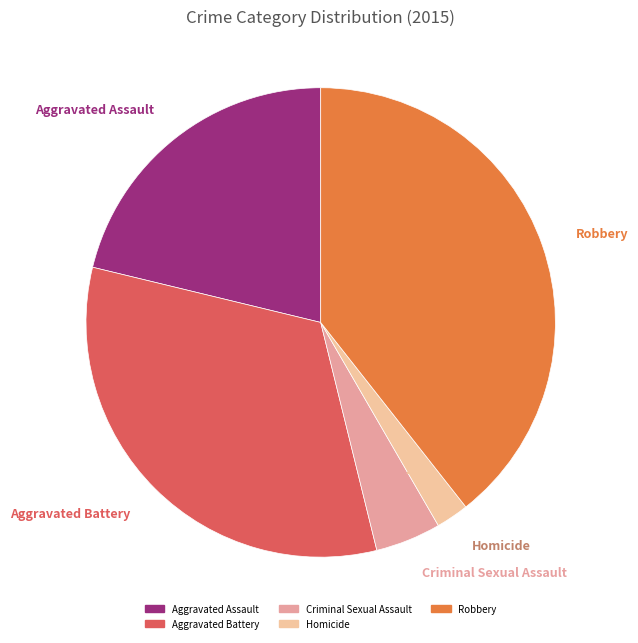

Which has a higher value, Criminal Sexual Assault or Aggravated Battery?

Aggravated Battery